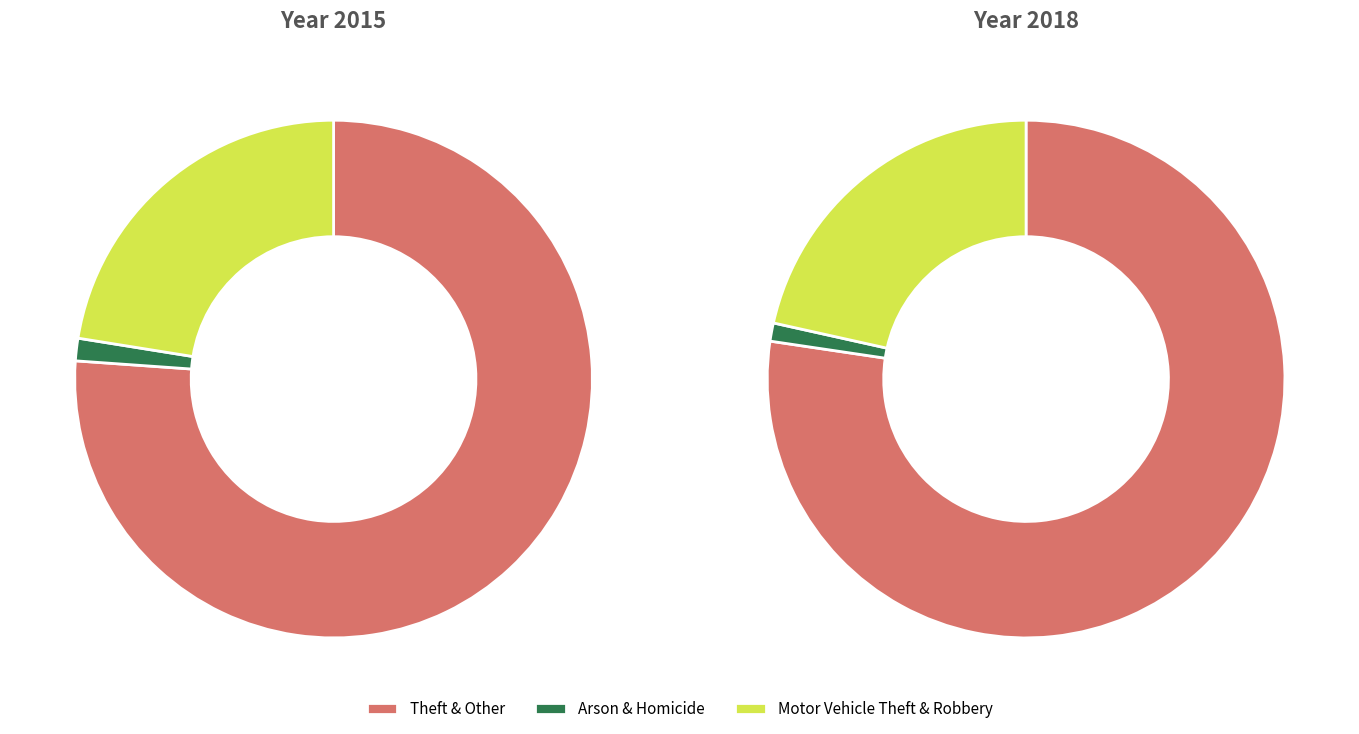

True or false: 5 accounts for 11% of the total.

False